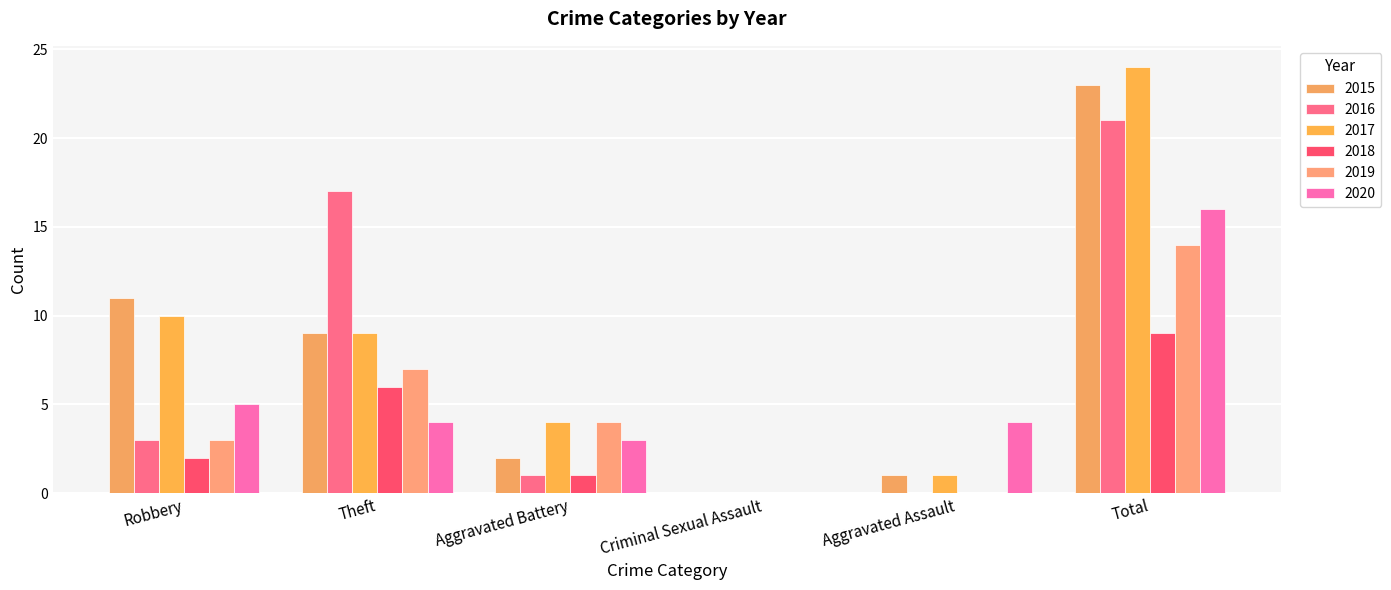

Count the number of categories in the chart.

6